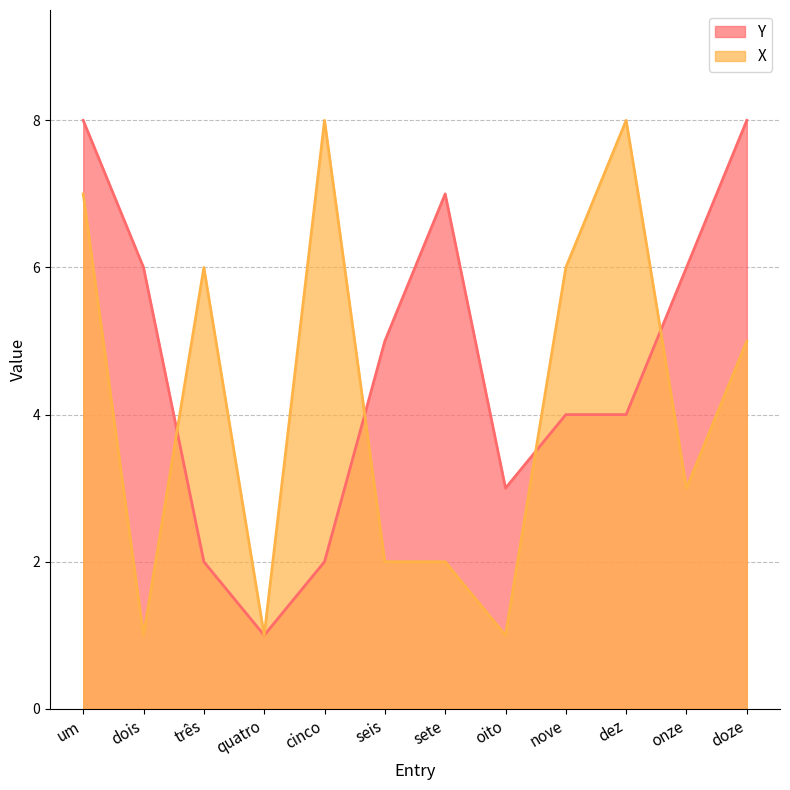

Rank the series by their average value, from highest to lowest.

Y, X